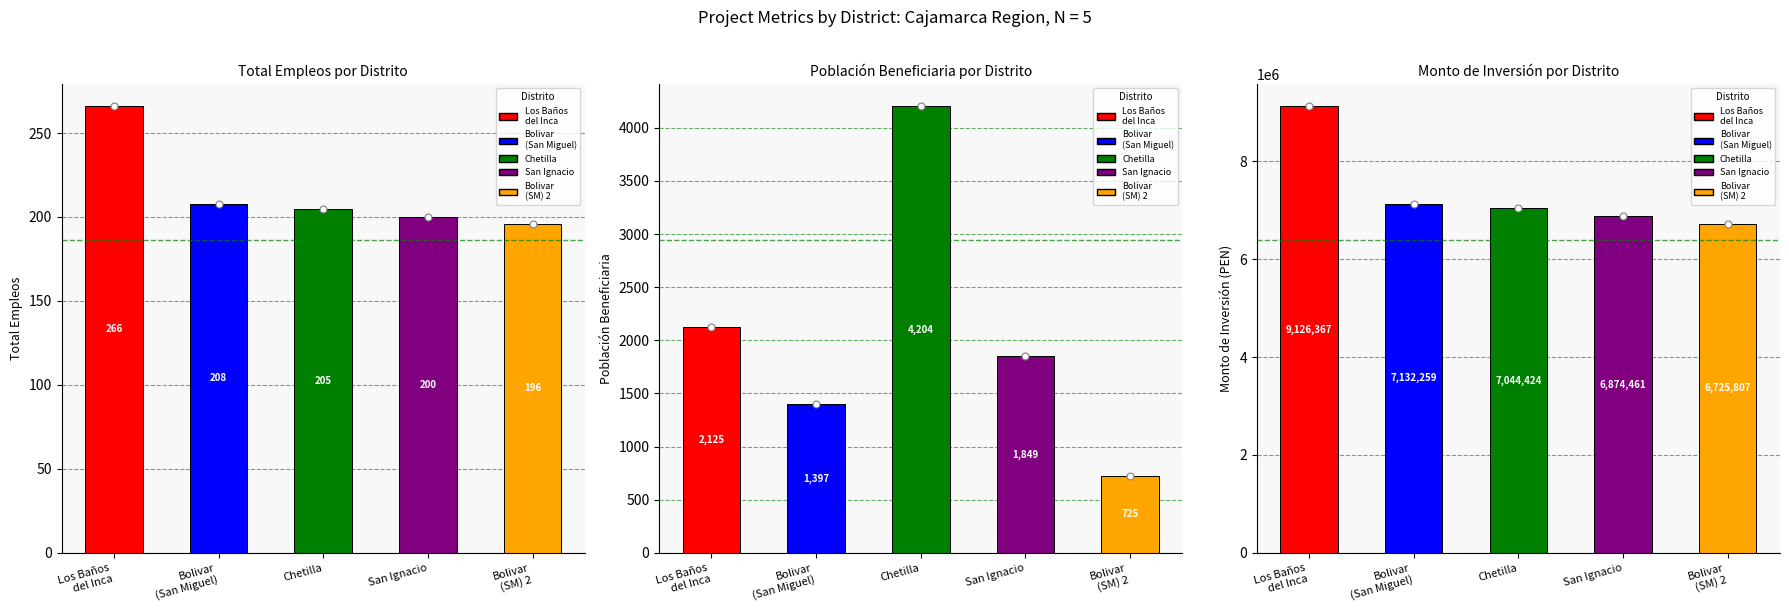

Which category has the highest value in the poblacionbeneficiaria series?

Chetilla